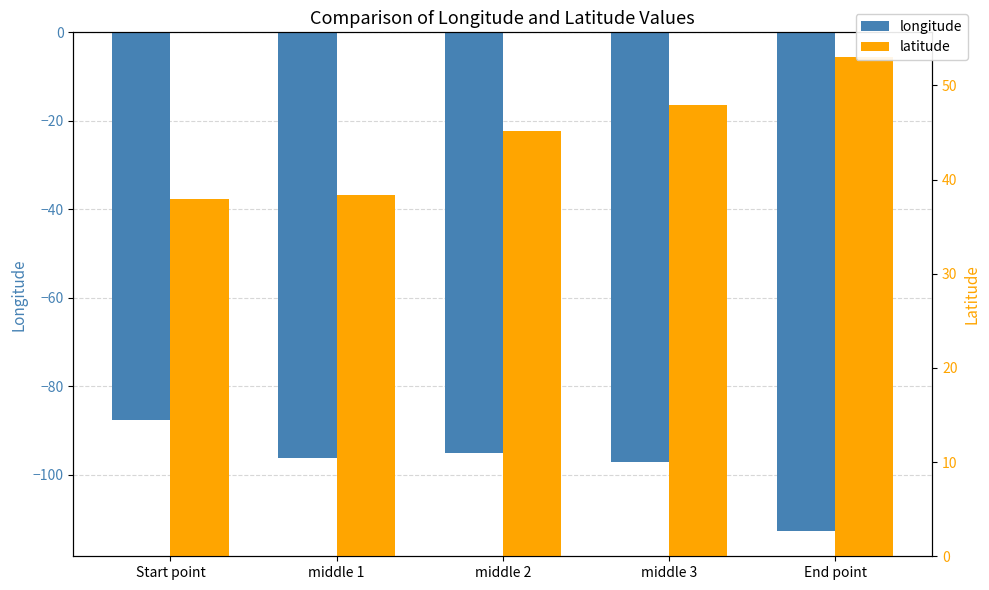

The longitude series shows -95.2 at middle 2. True or false?

True